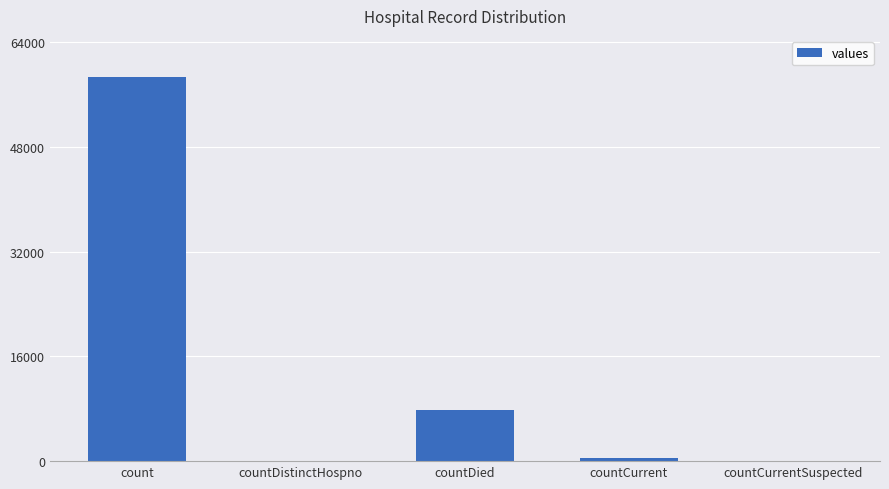

The chart shows a value of -40557 at countDistinctHospno. True or false?

False